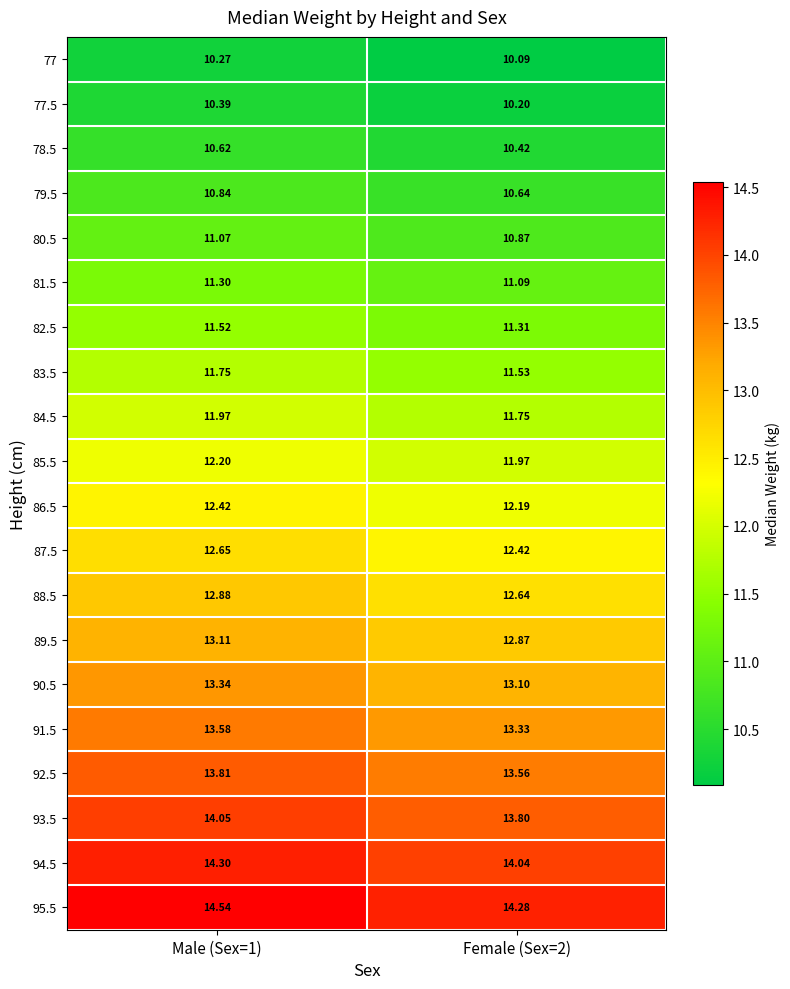

Is the value of 84.5 at Female (Sex=2) greater than the value of 89.5 at Male (Sex=1)?

No